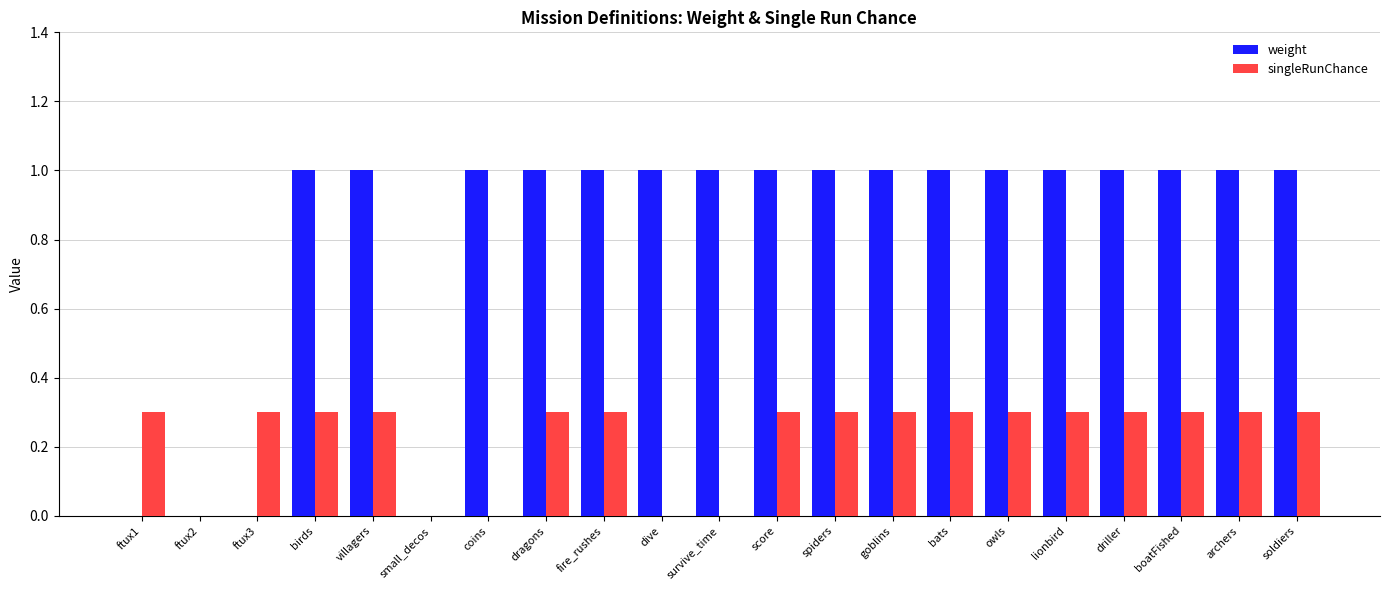

Count the singleRunChance values in the range 0 to 1.

21